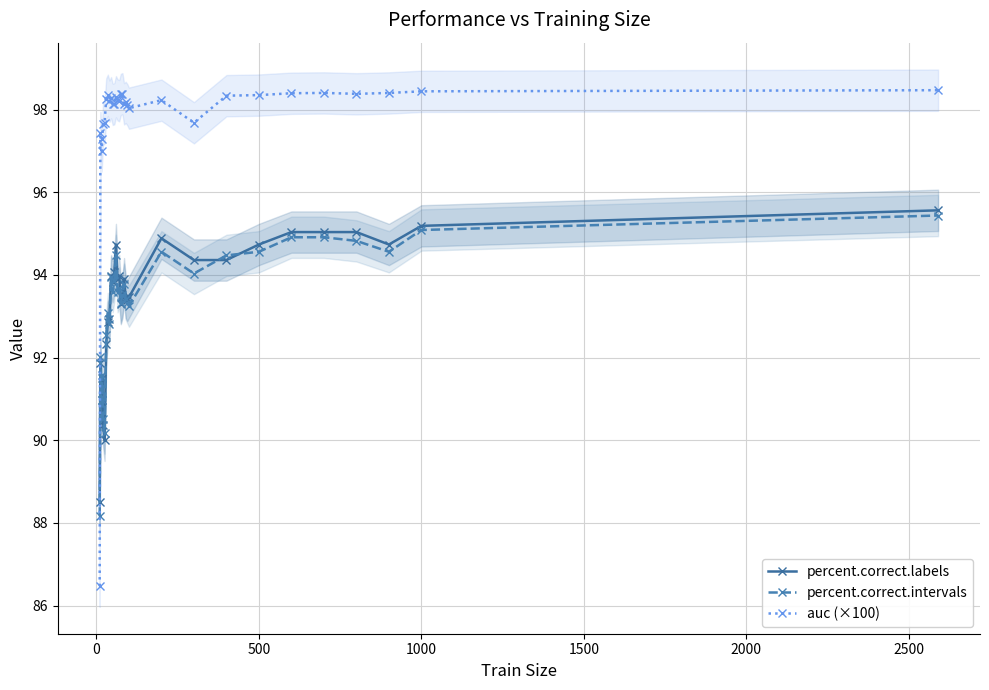

What is the value of the percent.correct.intervals point at the 20th from the left?

93.3